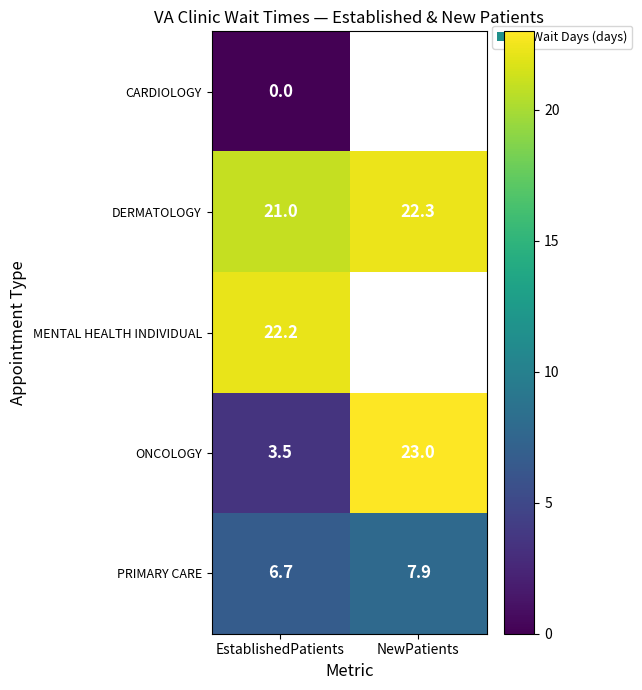

How many distinct data groups are displayed?

5